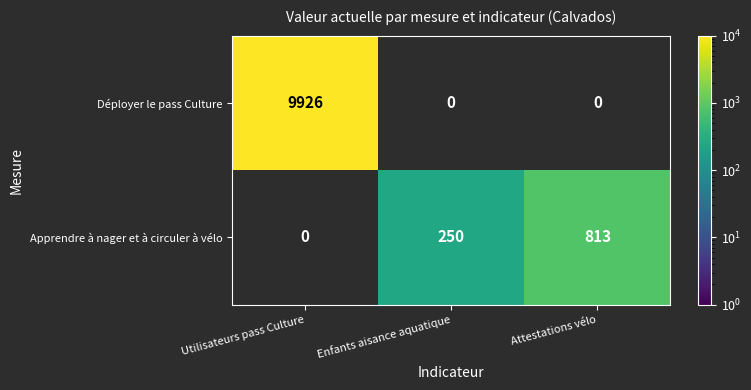

The value of Apprendre à nager et à circuler à vélo at Attestations vélo is 813. True or false?

True